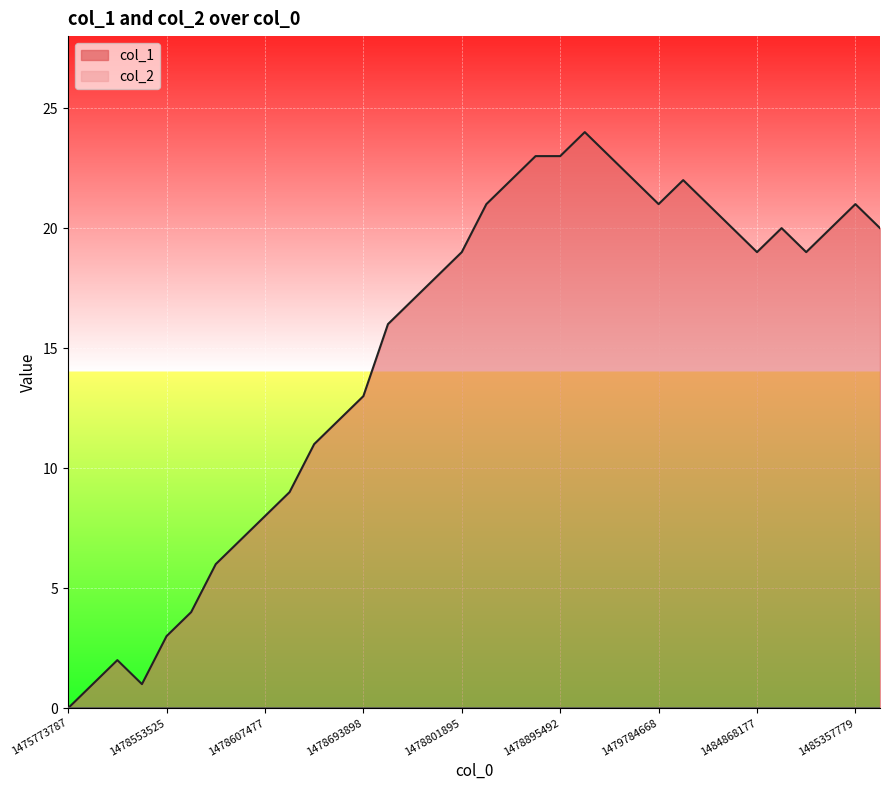

How many interior local peaks (higher than both neighbors) does the data have?

5